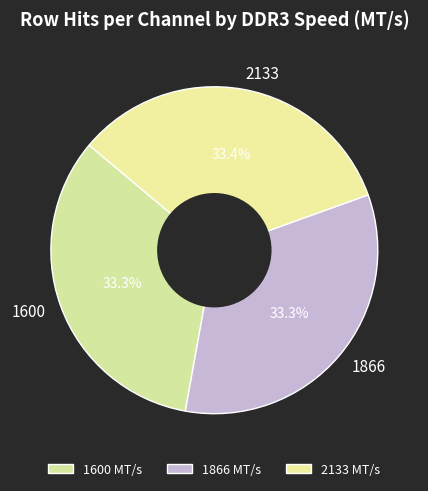

What percentage is the 1600 slice, to the nearest percent?

33%